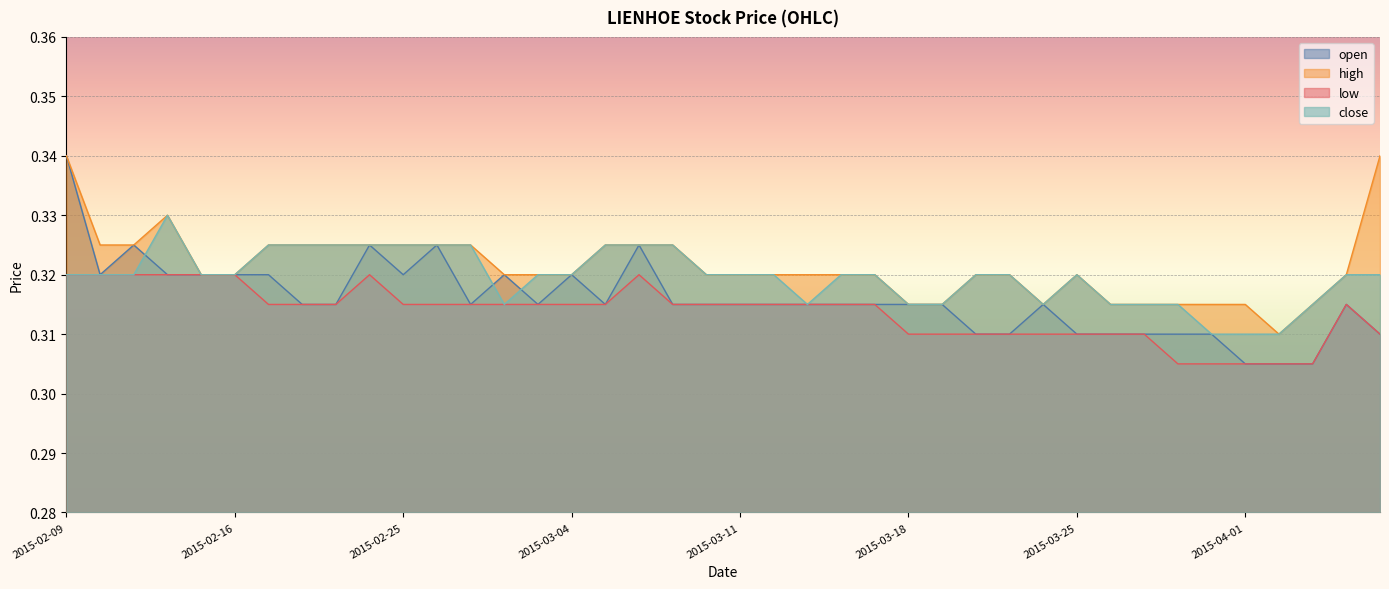

Rank the categories by high value from lowest to highest.

2015-04-02, 2015-03-18, 2015-03-19, 2015-03-24, 2015-03-26, 2015-03-27, 2015-03-30, 2015-03-31, 2015-04-01, 2015-04-03, 2015-02-13, 2015-02-16, 2015-03-02, 2015-03-03, 2015-03-04, 2015-03-10, 2015-03-11, 2015-03-12, 2015-03-13, 2015-03-16, 2015-03-17, 2015-03-20, 2015-03-23, 2015-03-25, 2015-04-06, 2015-02-10, 2015-02-11, 2015-02-17, 2015-02-18, 2015-02-23, 2015-02-24, 2015-02-25, 2015-02-26, 2015-02-27, 2015-03-05, 2015-03-06, 2015-03-09, 2015-02-12, 2015-02-09, 2015-04-07